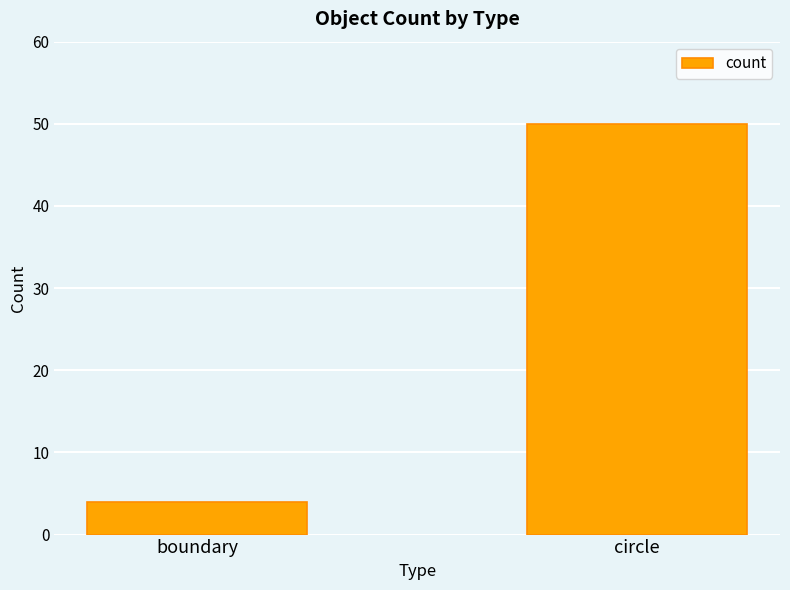

The chart shows a value of 4 at boundary. True or false?

True